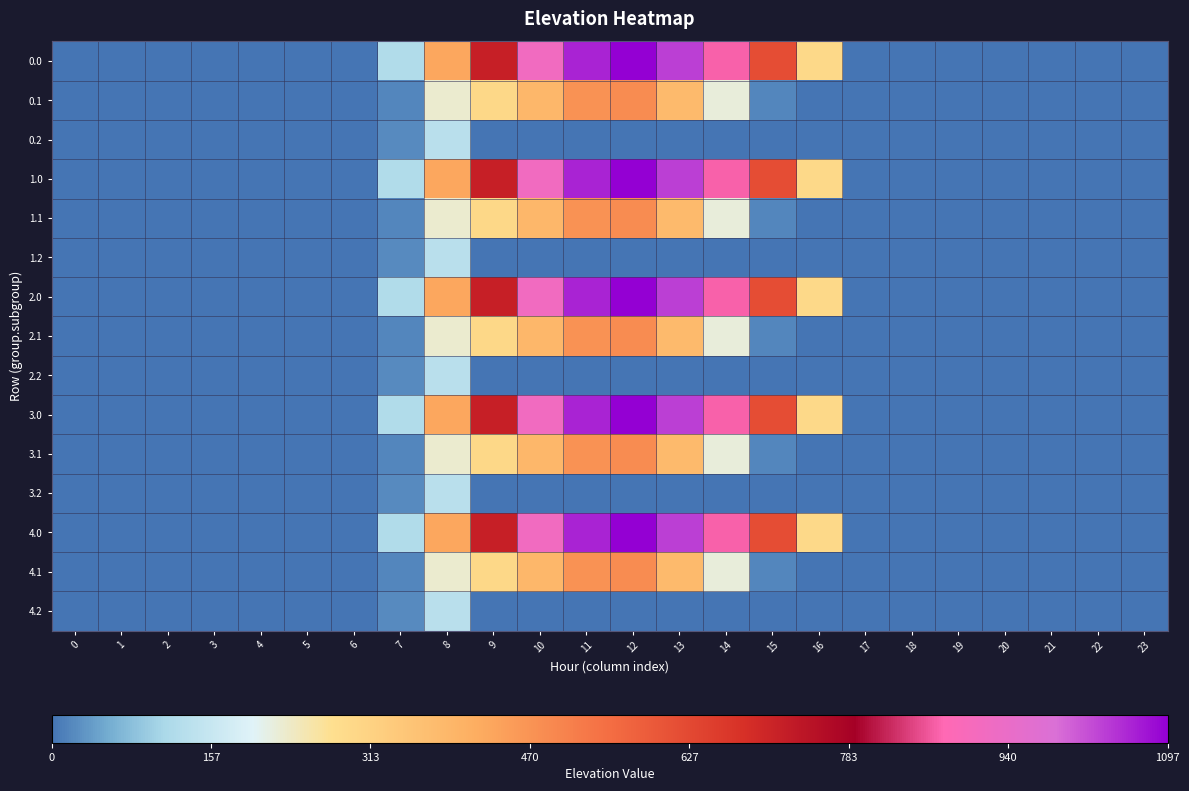

How many distinct data groups are displayed?

15